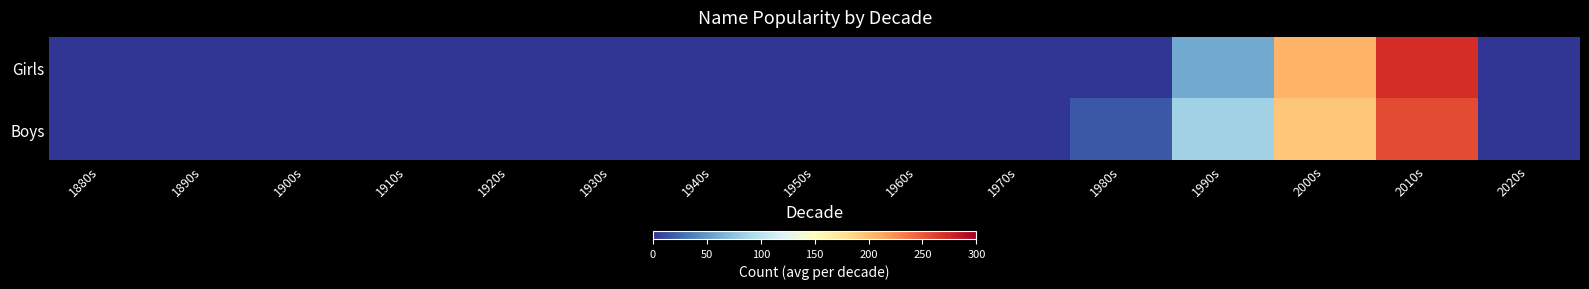

Which series has the largest range (max minus min)?

Girls